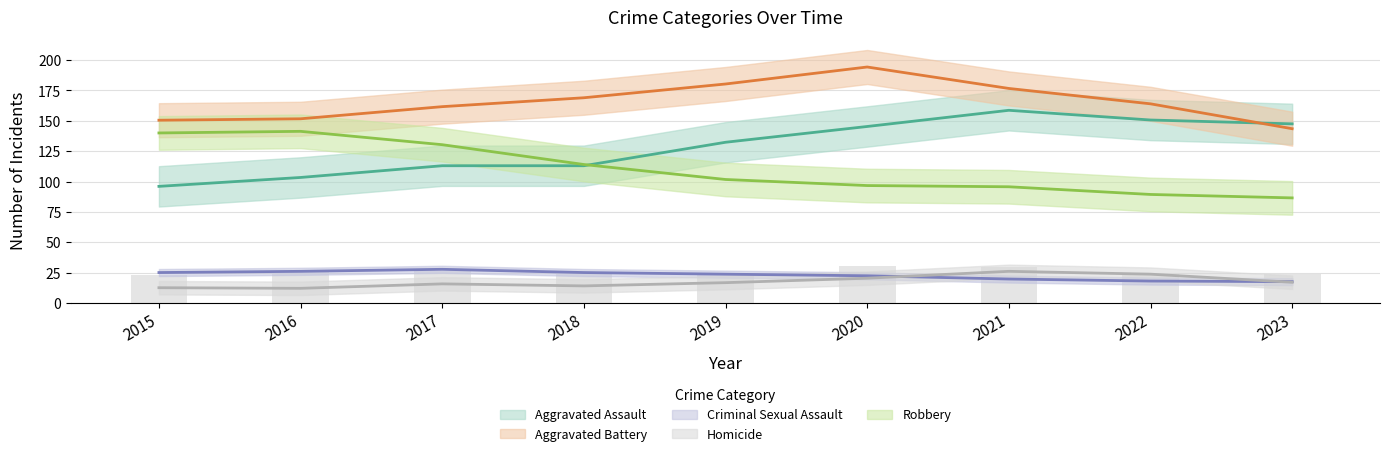

How many values in the Homicide series are below 15?

4